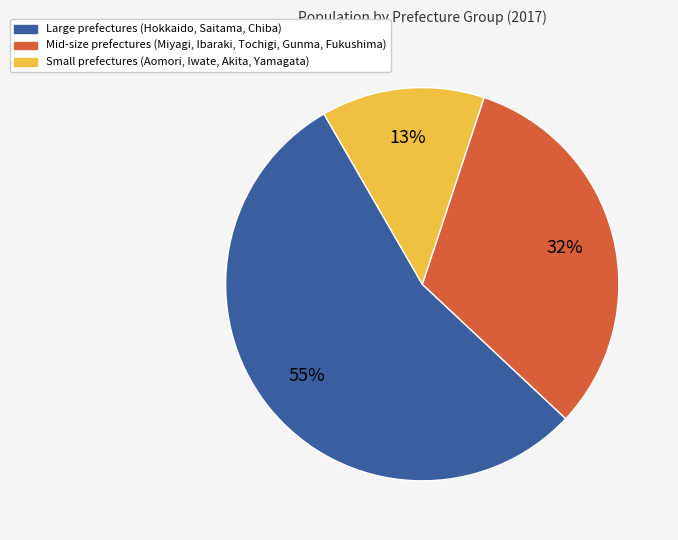

Count the number of slices in the pie.

3